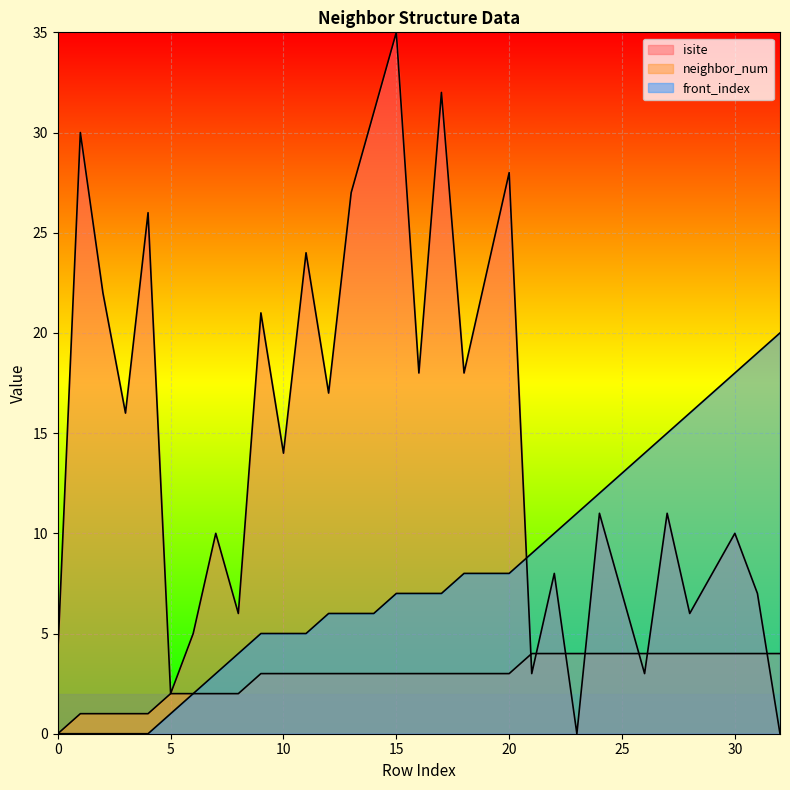

Which series has the largest range (max minus min)?

isite